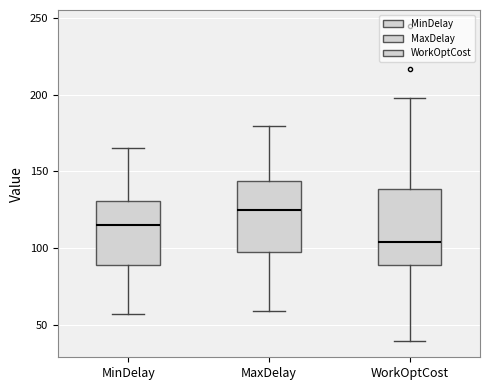

Reading left to right, transcribe this box plot: for each box, give where its median line is, the range the box spans, and where its two whiskers end, as read against the y-axis. The values are not printed on the chart, so give them approximately, as read against the axis.

MinDelay: median 115, box 90 to 130, whiskers 55 to 165
MaxDelay: median 125, box 95 to 145, whiskers 60 to 180
WorkOptCost: median 105, box 90 to 140, whiskers 40 to 200